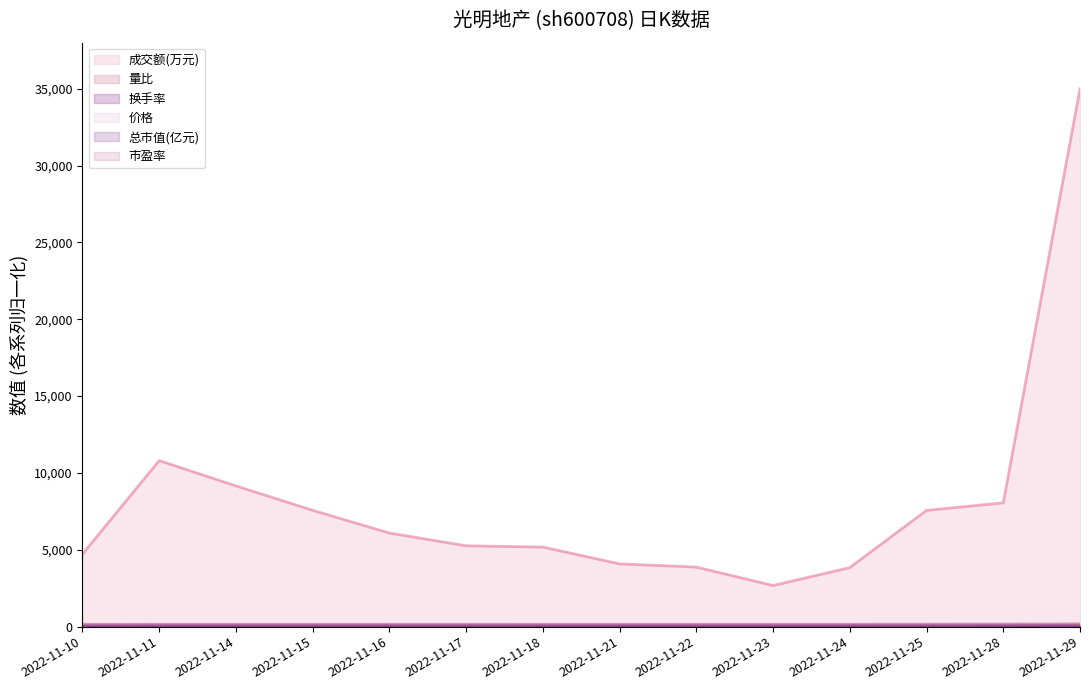

What are all the series names shown in the legend?

成交额(万元), 量比, 换手率, 价格, 总市值(亿元), 市盈率